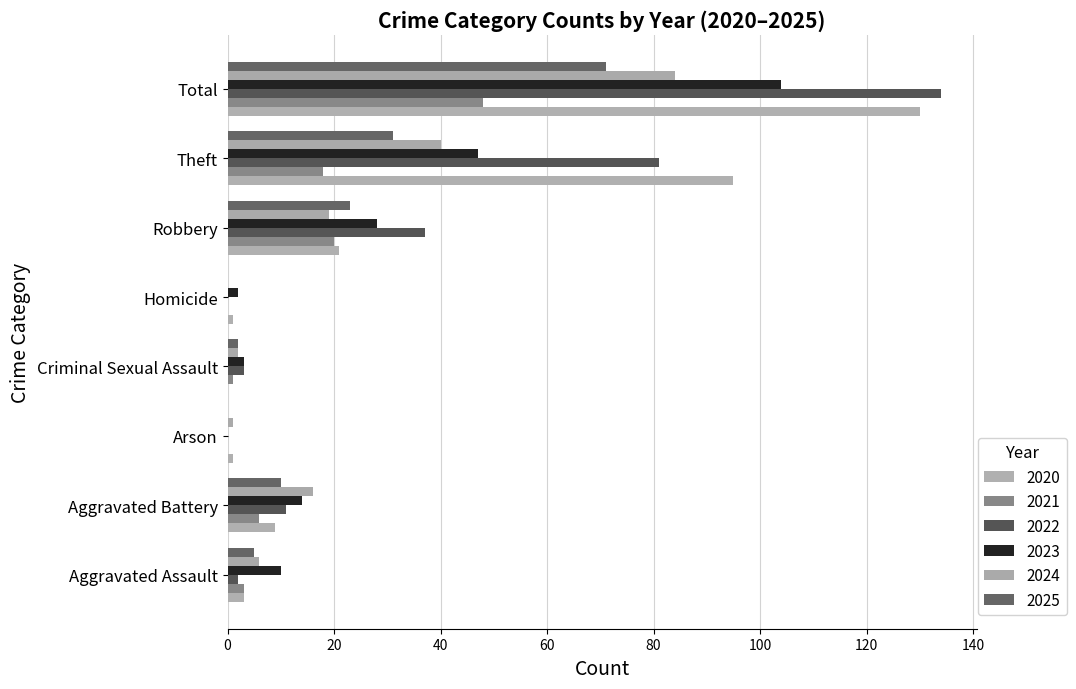

What is the greatest value displayed?

134